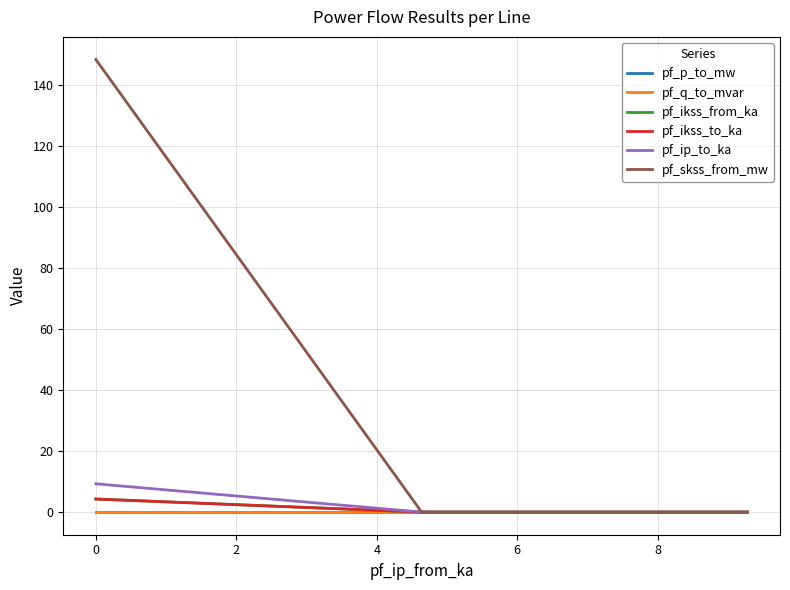

Does the chart display data point markers on the line(s)?

No